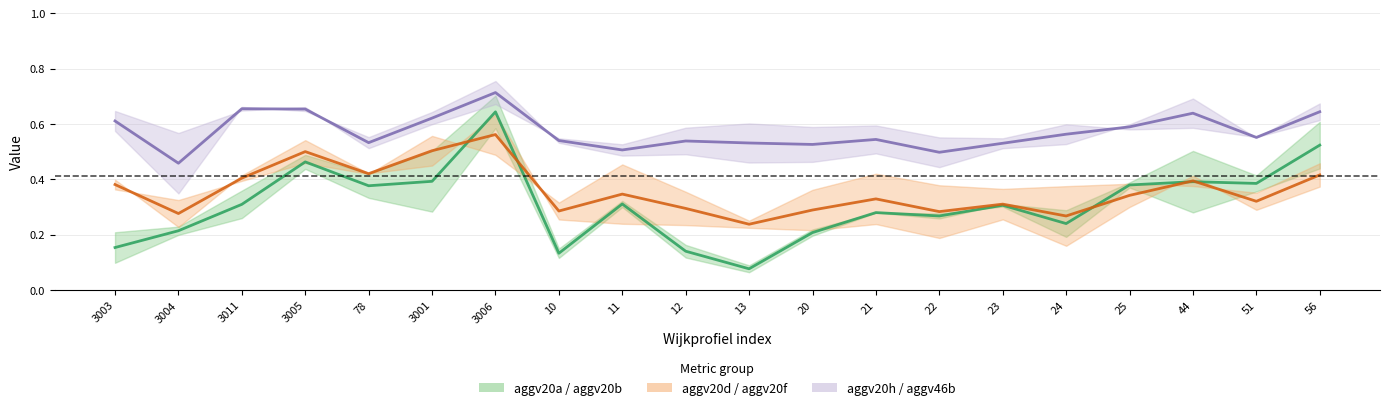

Which has a higher value, 3005 or 3001?

3005